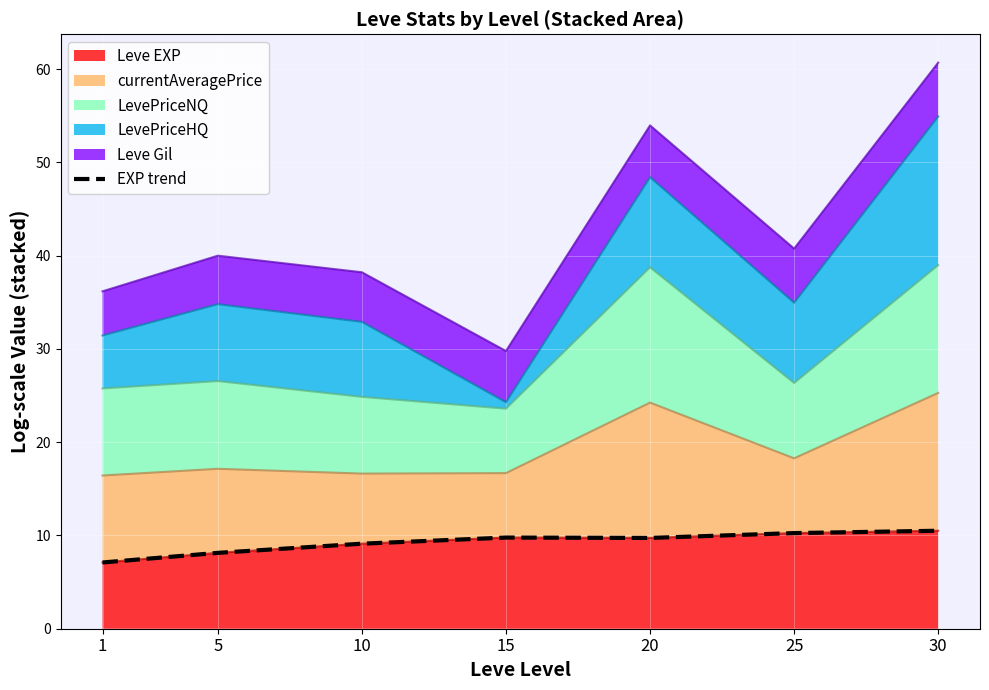

What is the average value?

9.2